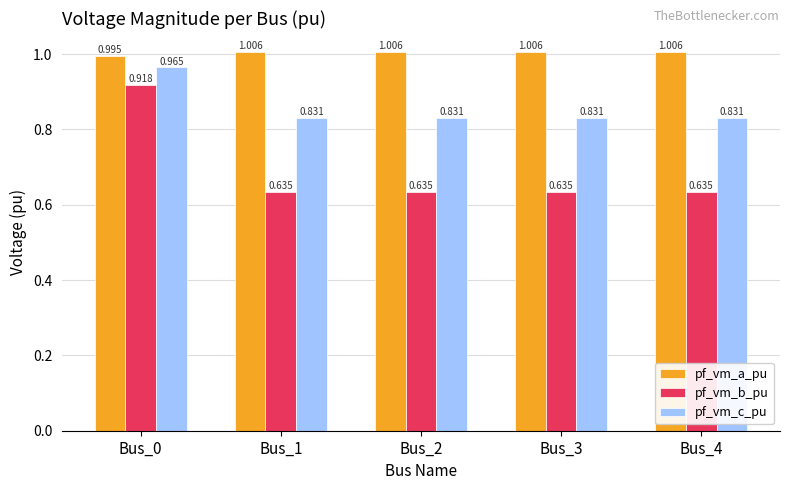

Which series has the largest total across all categories?

pf_vm_a_pu